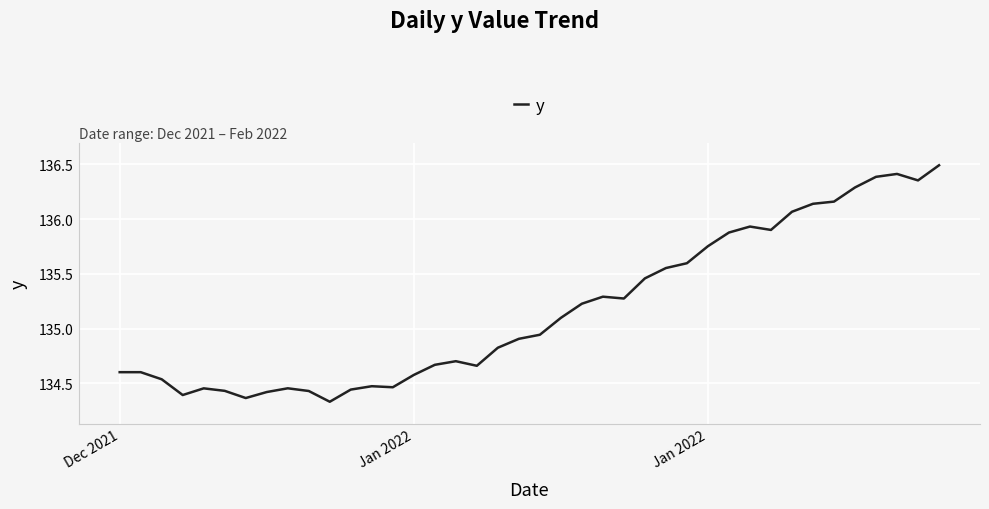

What is the difference between the maximum and minimum values?

2.2